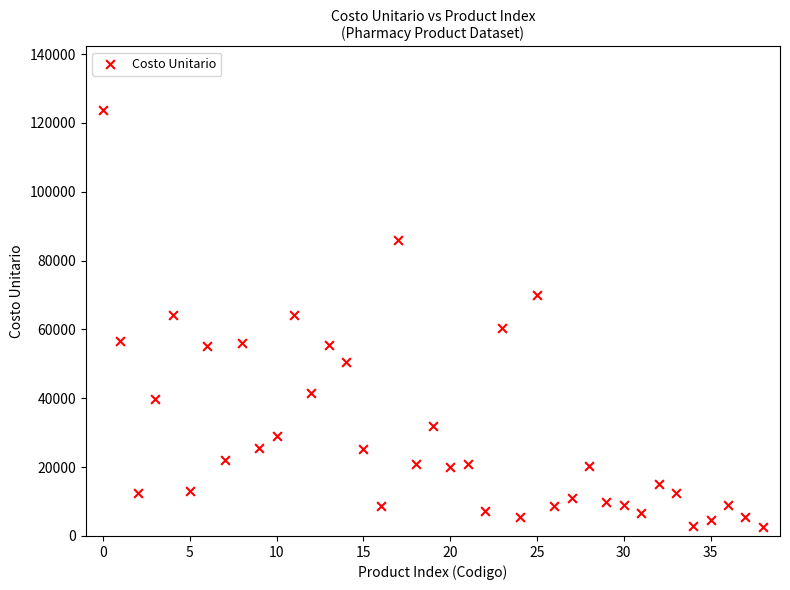

What is the range of Y values (max minus min)?

120984.0